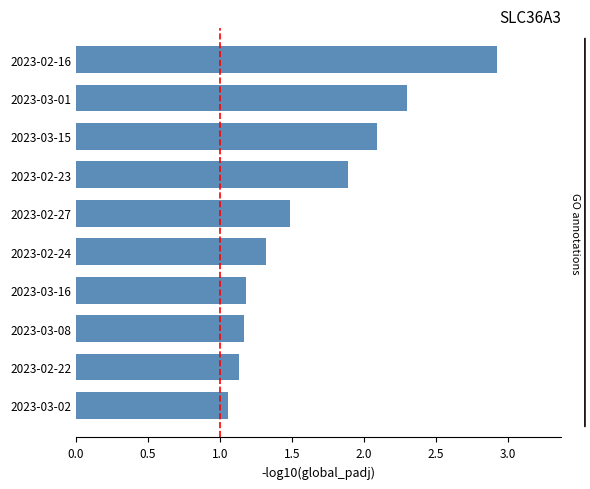

True or false: the data shows 1.1 at 2023-02-22.

True